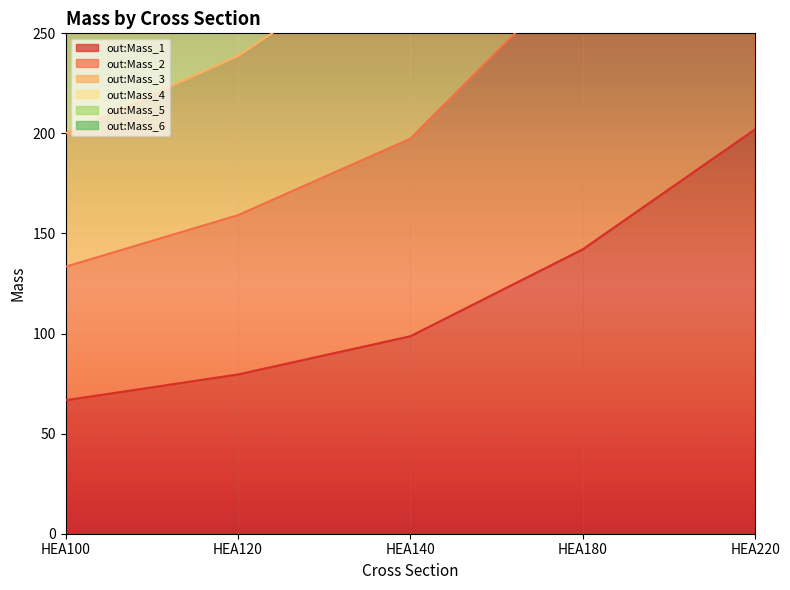

At how many categories does at least one series exceed 287?

5